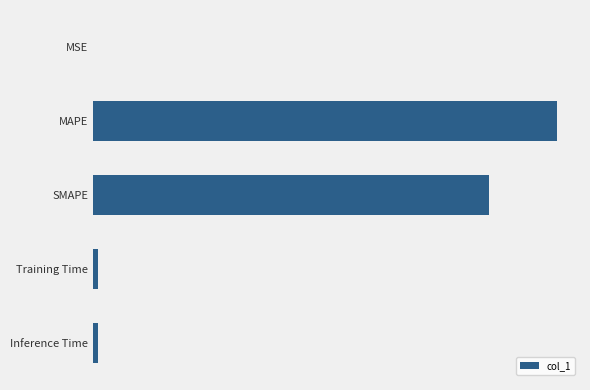

Which category has the highest value across all series?

MAPE